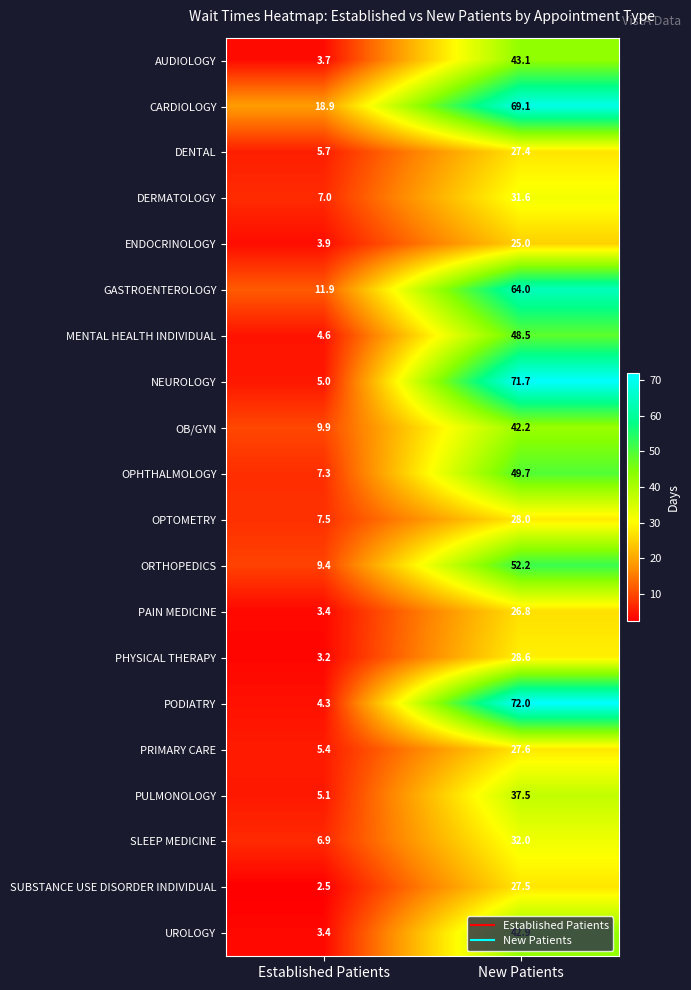

At how many categories does at least one series exceed 49?

1